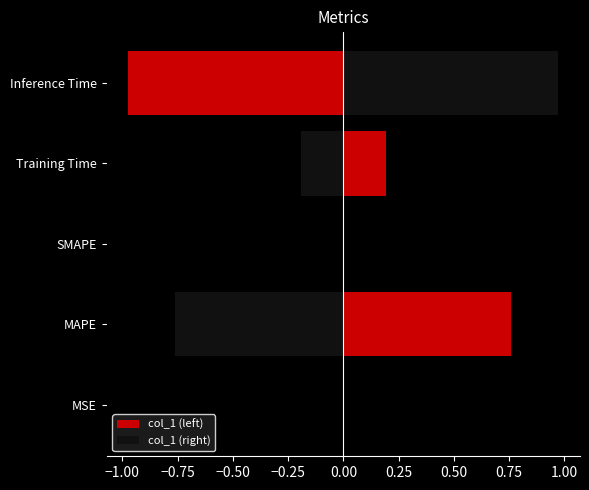

What is the difference between the col_1 (right) values at MAPE and SMAPE?

0.8